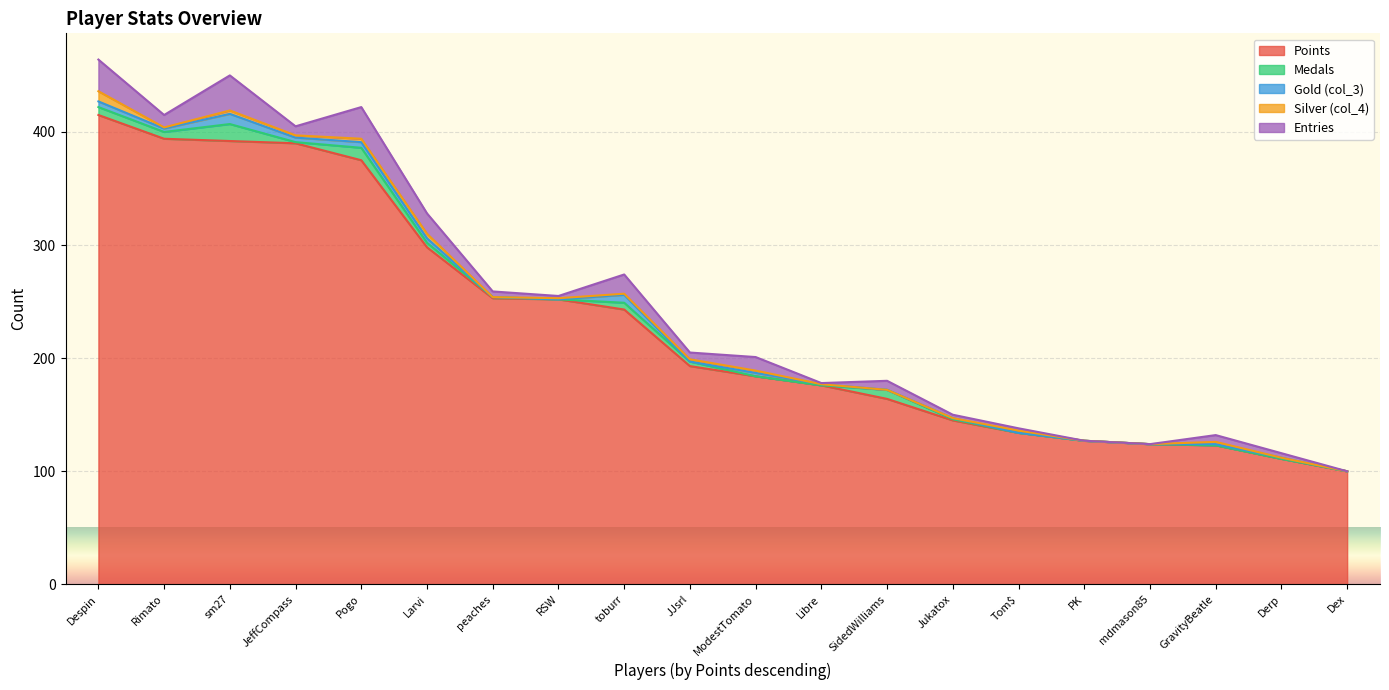

Which has a higher value, GravityBeatle or Dex?

GravityBeatle